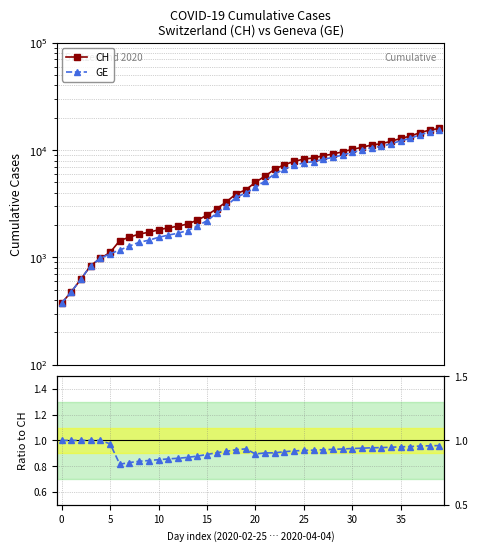

Which category has the highest value in the GE series?

39